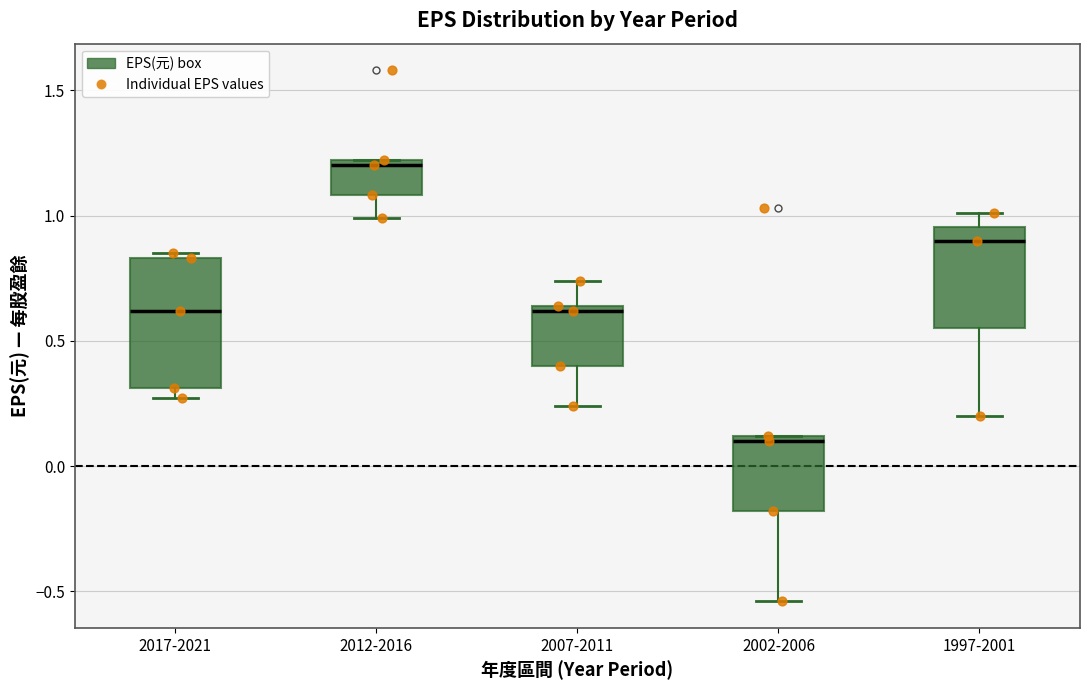

Comparing the boxes themselves (not the whiskers), which one is the tallest?

2017-2021